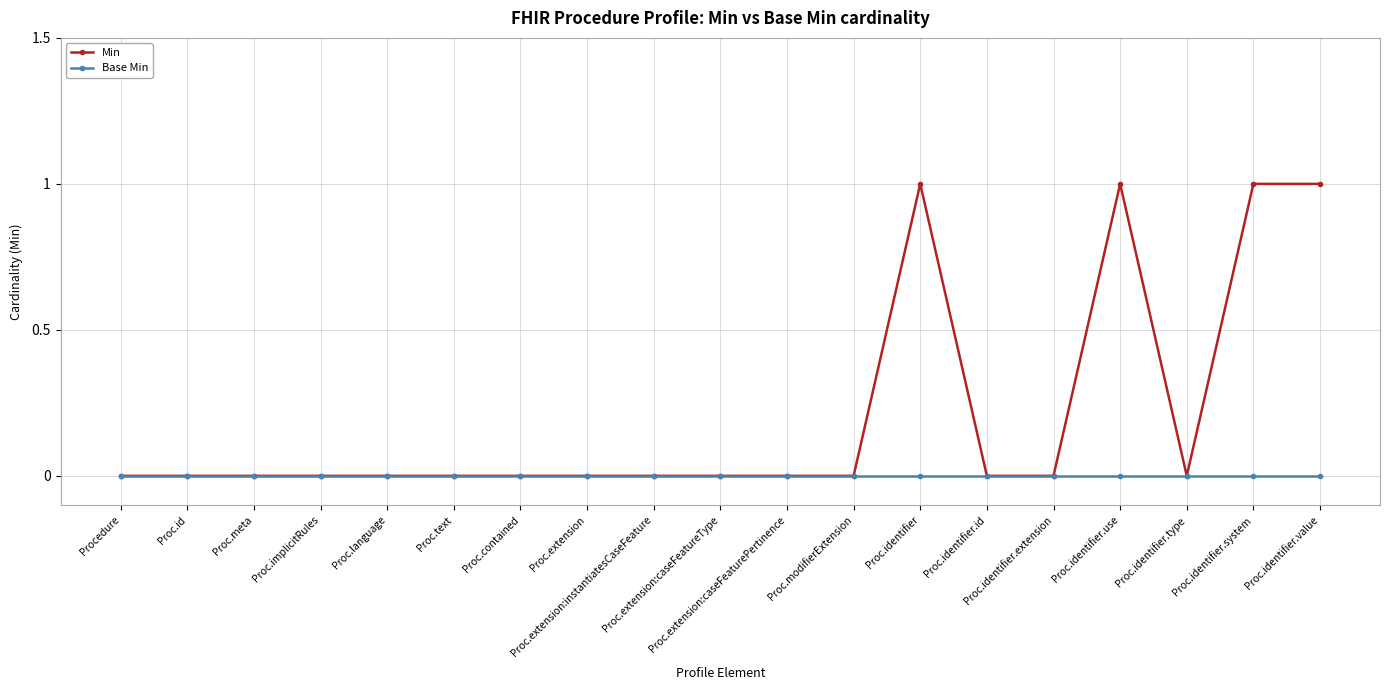

What are all the series names shown in the legend?

Min, Base Min